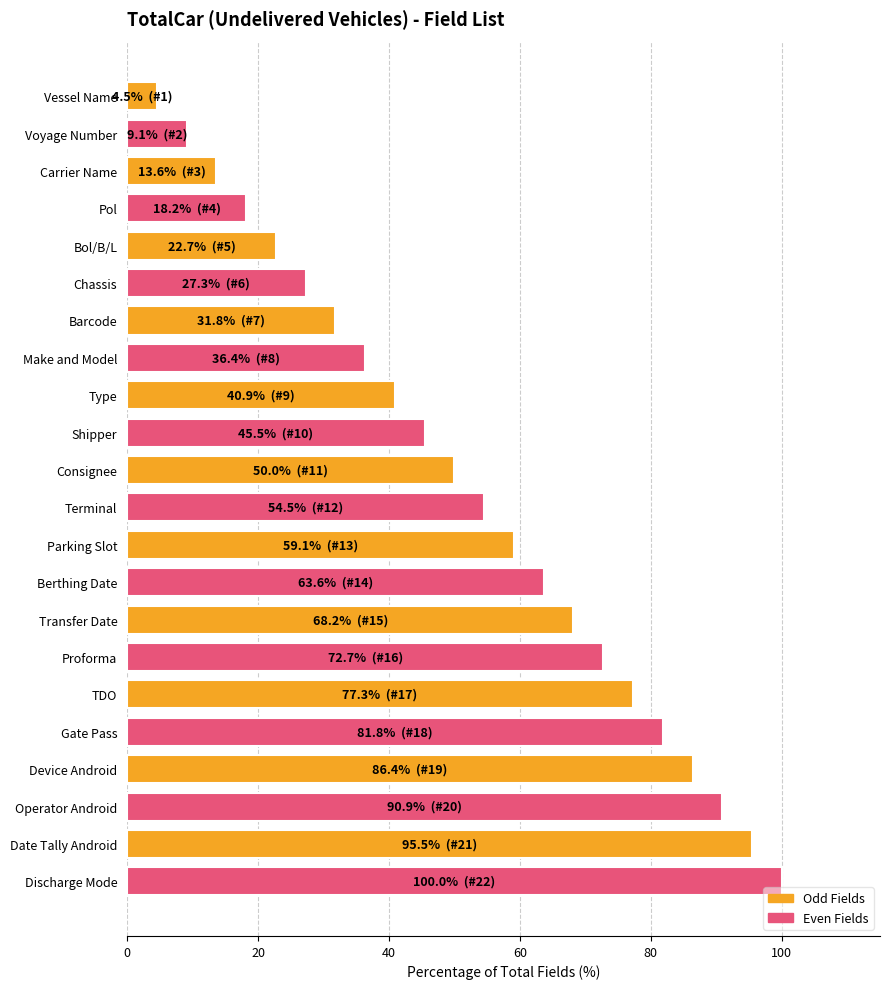

Reading bottom to top, extract all data points from this chart.

Discharge Mode=100.0	Date Tally Android=95.5	Operator Android=90.9	Device Android=86.4	Gate Pass=81.8	TDO=77.3	Proforma=72.7	Transfer Date=68.2	Berthing Date=63.6	Parking Slot=59.1	Terminal=54.5	Consignee=50.0	Shipper=45.5	Type=40.9	Make and Model=36.4	Barcode=31.8	Chassis=27.3	Bol/B/L=22.7	Pol=18.2	Carrier Name=13.6	Voyage Number=9.1	Vessel Name=4.5